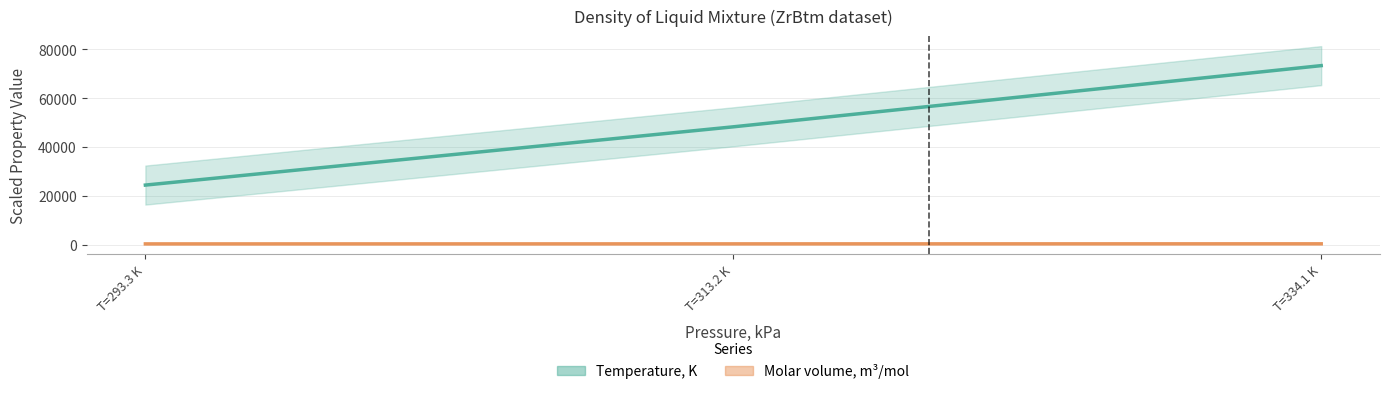

List the series in order of their peak value, highest first.

Temperature, K, Molar volume, m3/mol